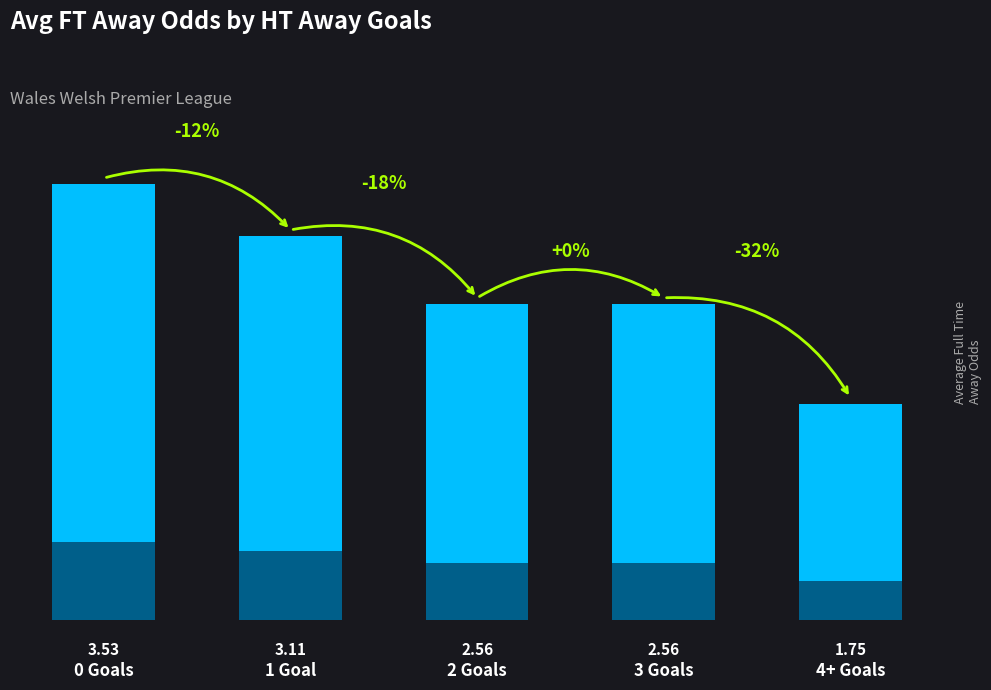

True or false: the data shows 3.8 at 3 Goals.

False